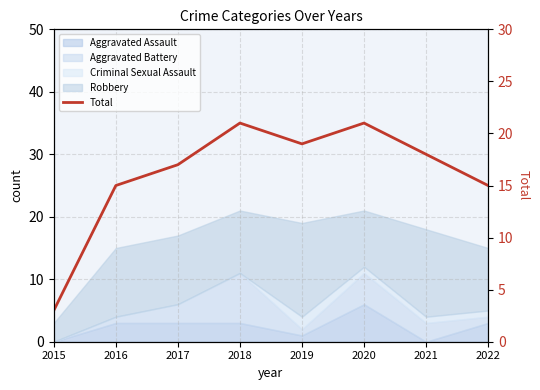

Is it true that the value at 2018 is 37?

False